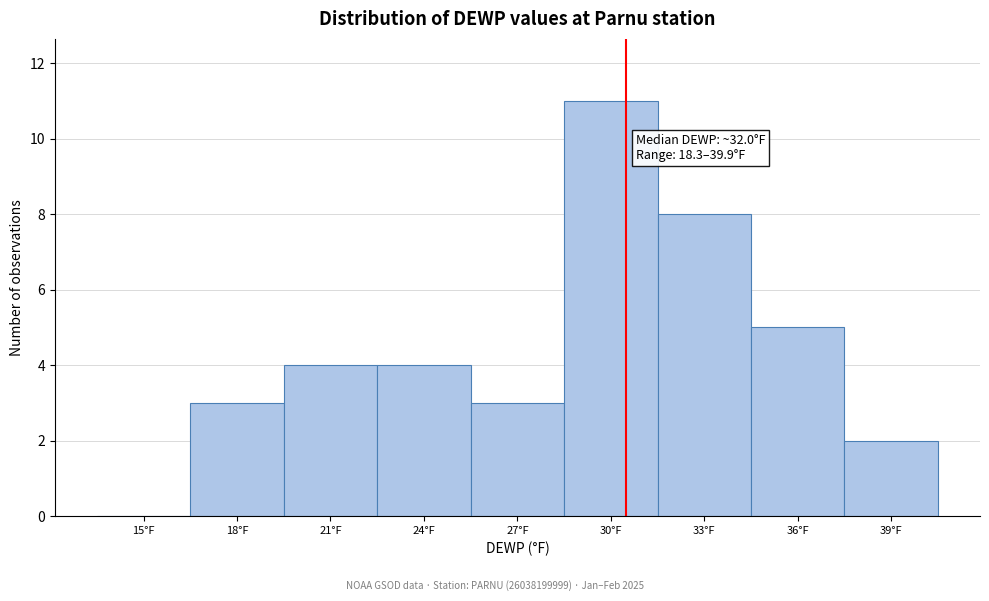

Reading left to right, what are all the values shown in this chart?

15°F=0	18°F=3	21°F=4	24°F=4	27°F=3	30°F=11	33°F=8	36°F=5	39°F=2